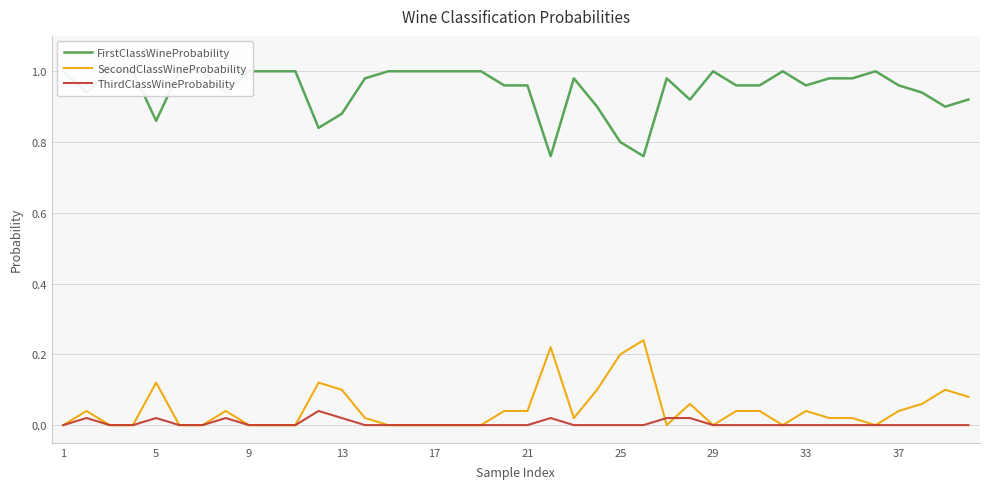

Which series has the largest range (max minus min)?

FirstClassWineProbability